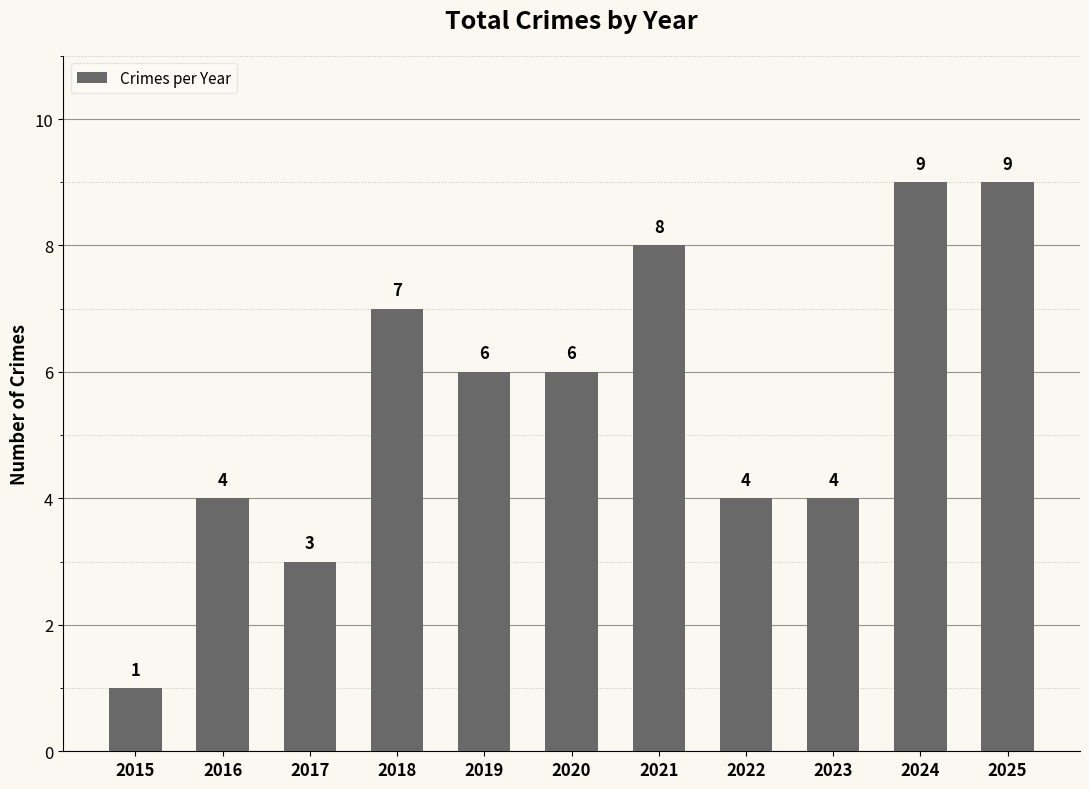

Reading left to right, extract all data points from this chart.

1	4	3	7	6	6	8	4	4	9	9